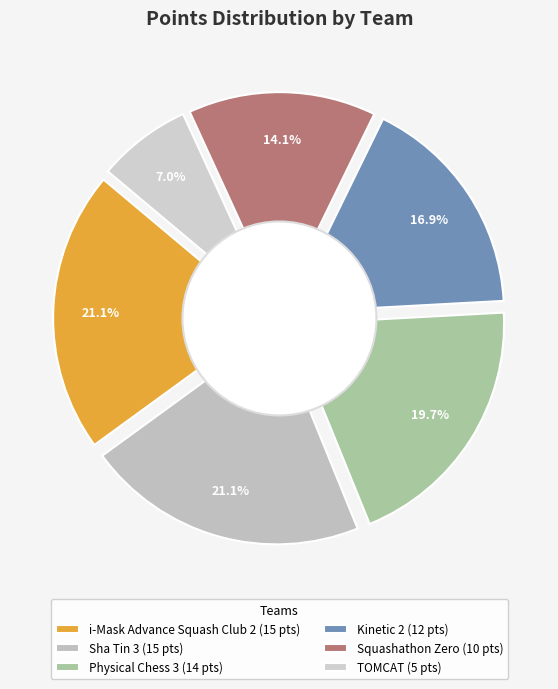

True or false: Squashathon Zero accounts for 14% of the total.

True